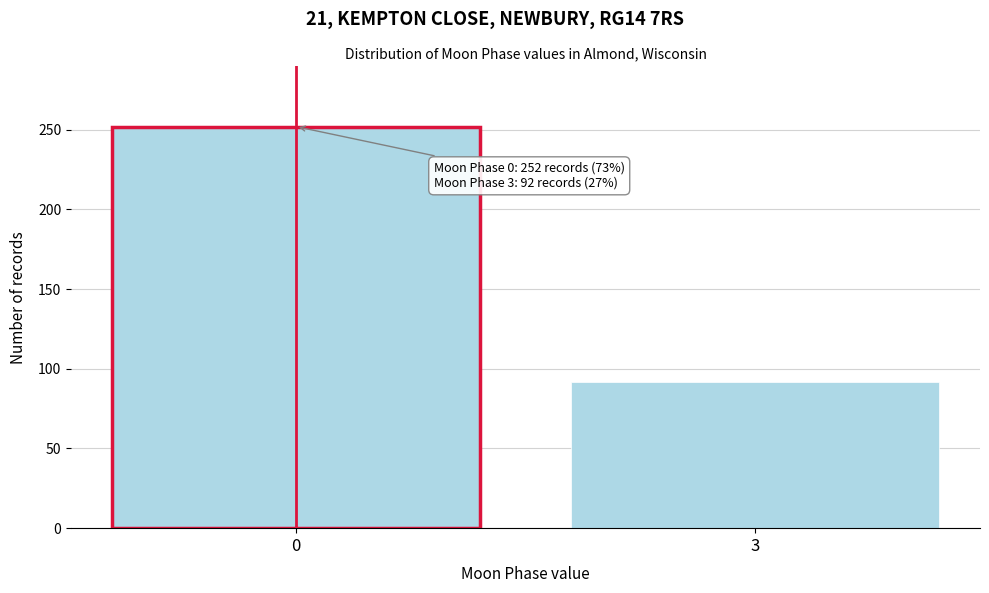

Reading left to right, list all the values displayed in this chart.

252	92